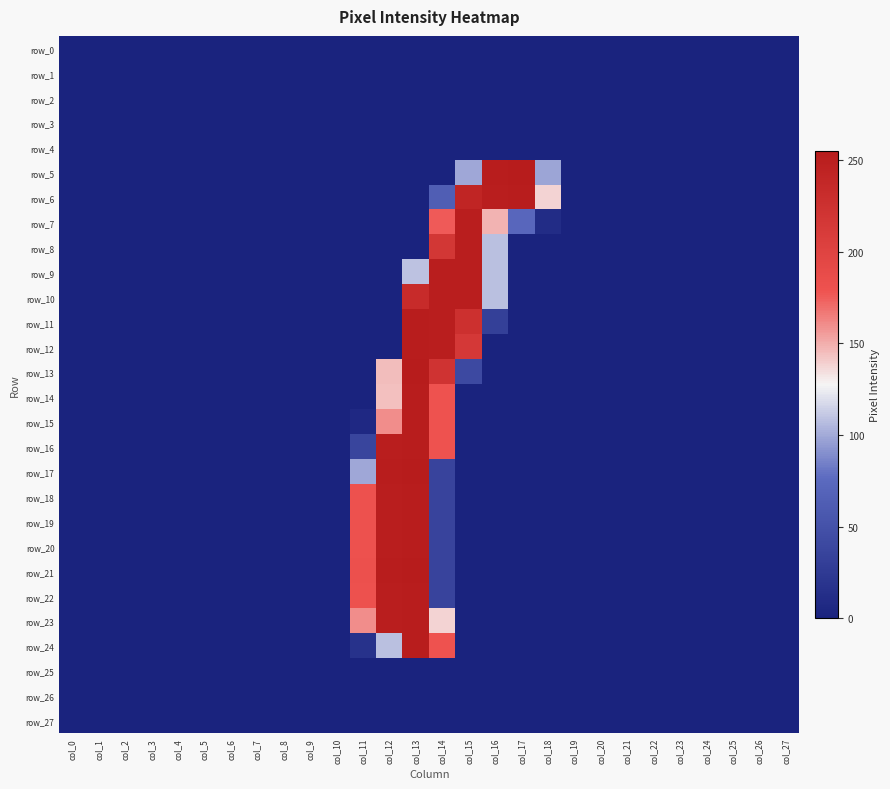

What is the difference between the maximum and minimum values in the row_19 series?

253